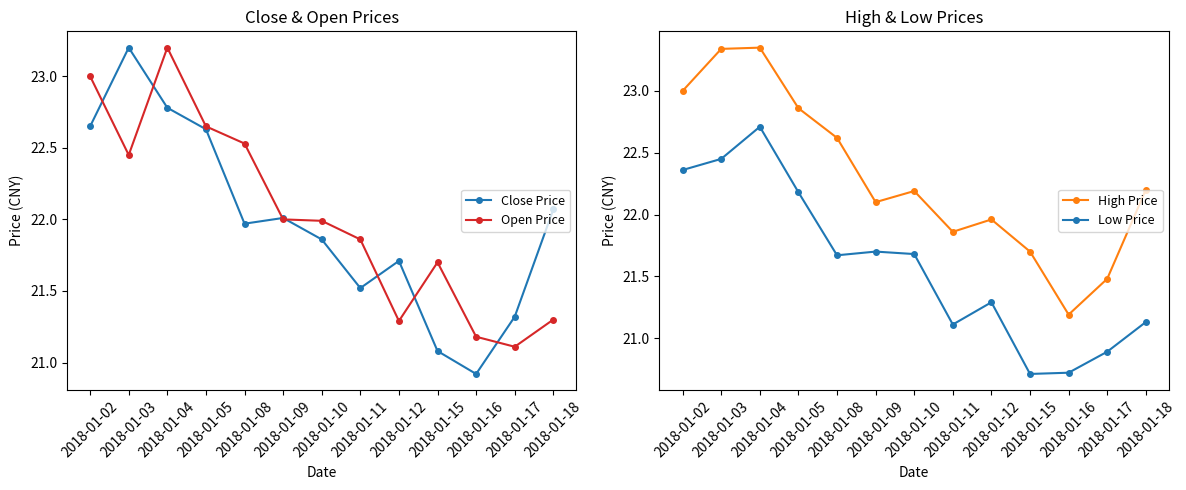

The Low Price series shows 28.2 at 2018-01-08. True or false?

False